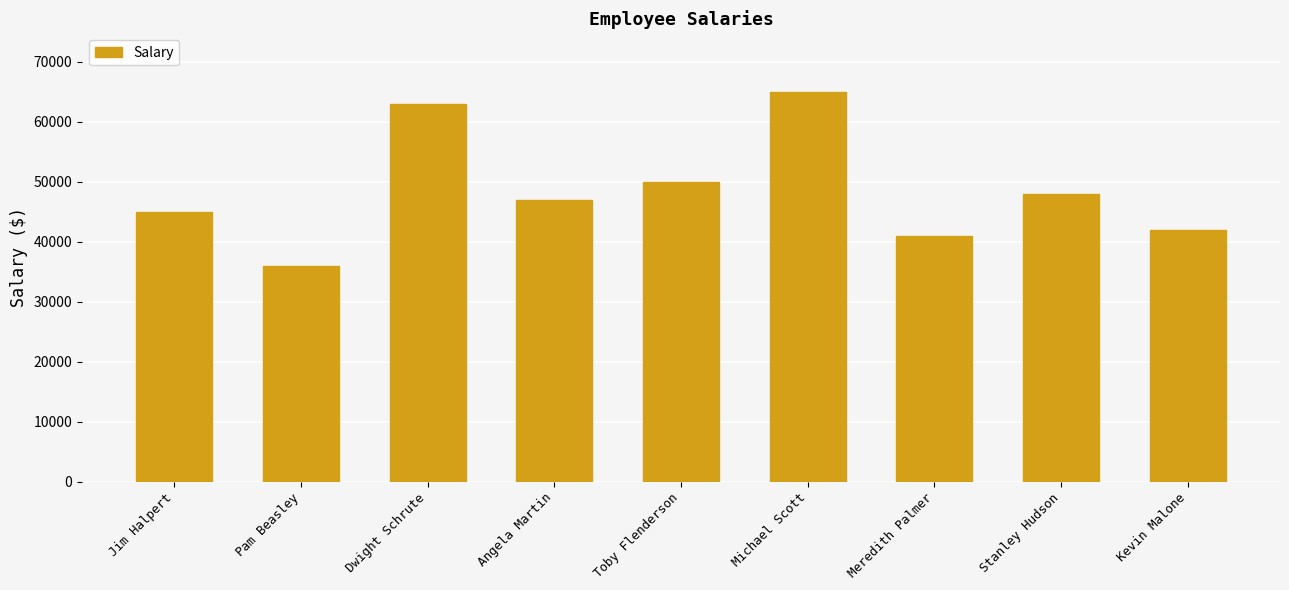

What is the sum of all values?

437000